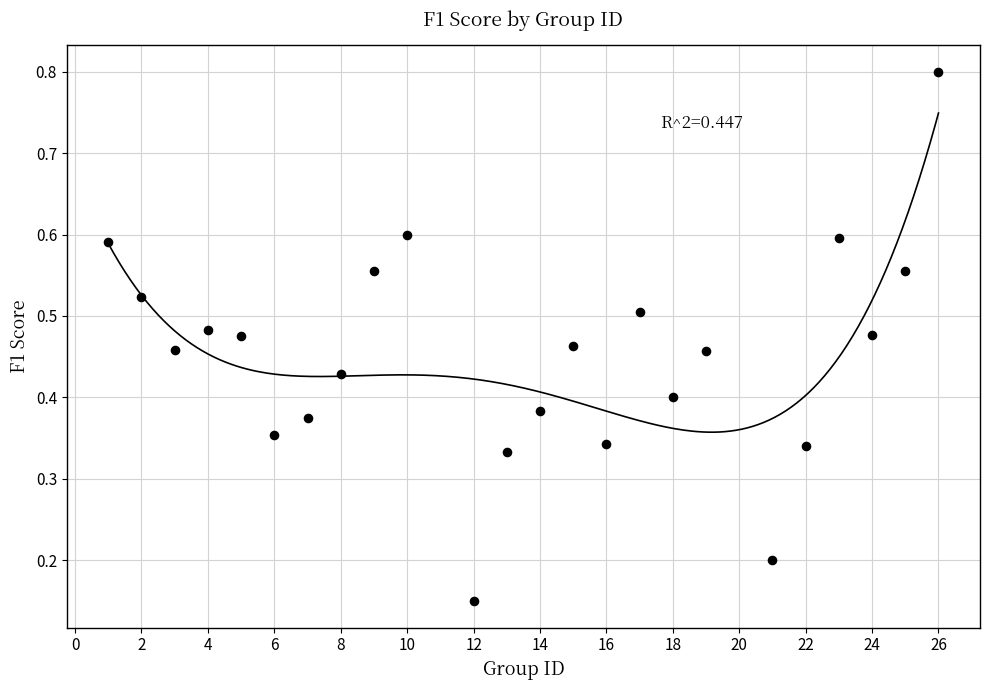

What is the range of X values (max minus min)?

25.0